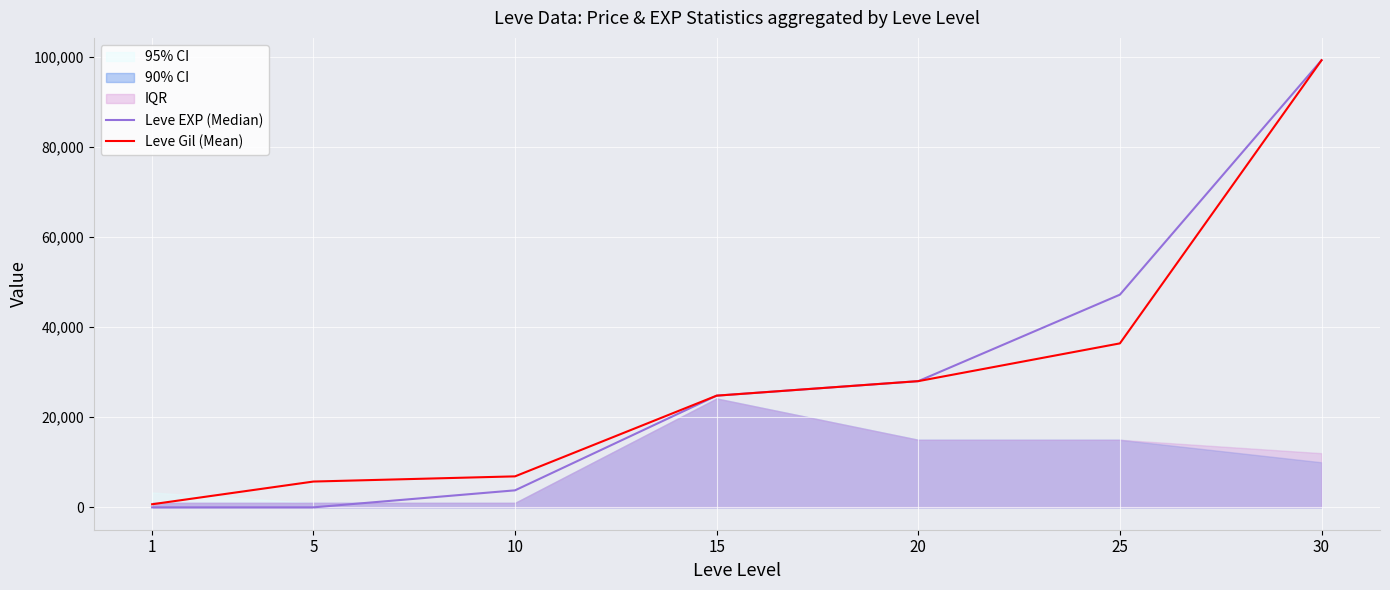

At how many categories does at least one series exceed 39737?

2